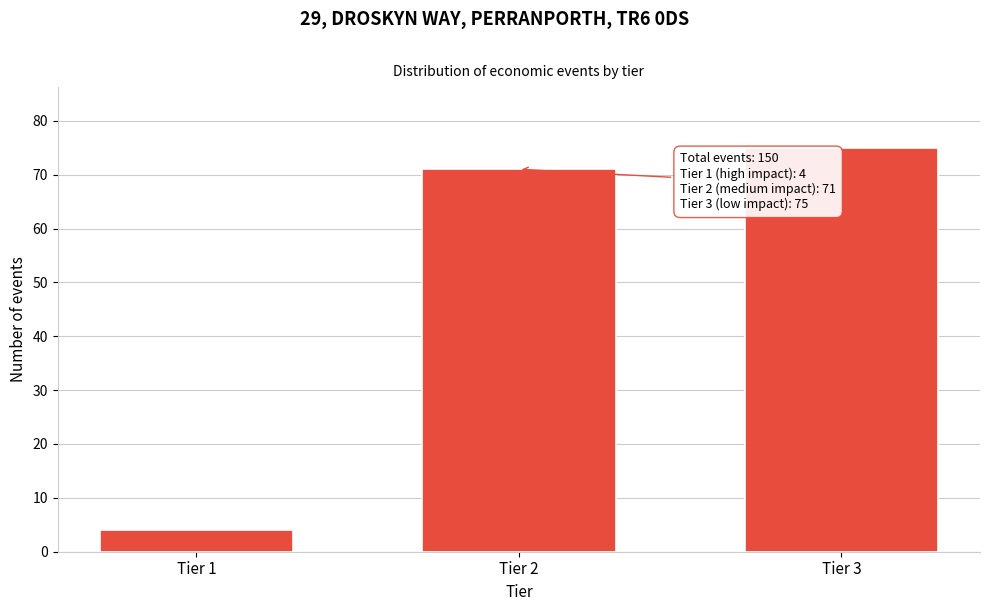

Reading right to left, extract all data points from this chart.

Tier 3=75	Tier 2=71	Tier 1=4